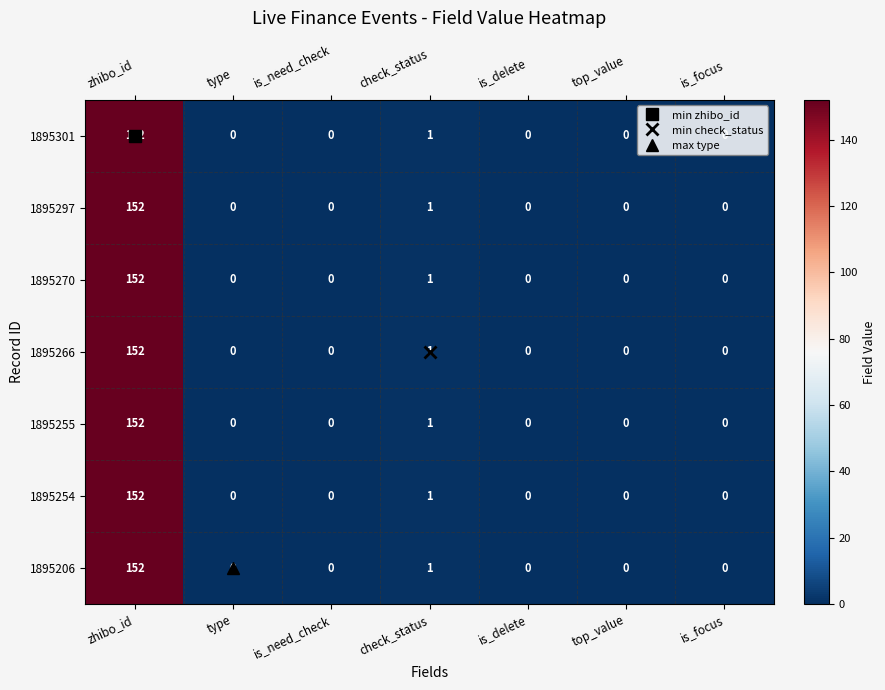

Is it true that 1895206 equals 0 at top_value?

True